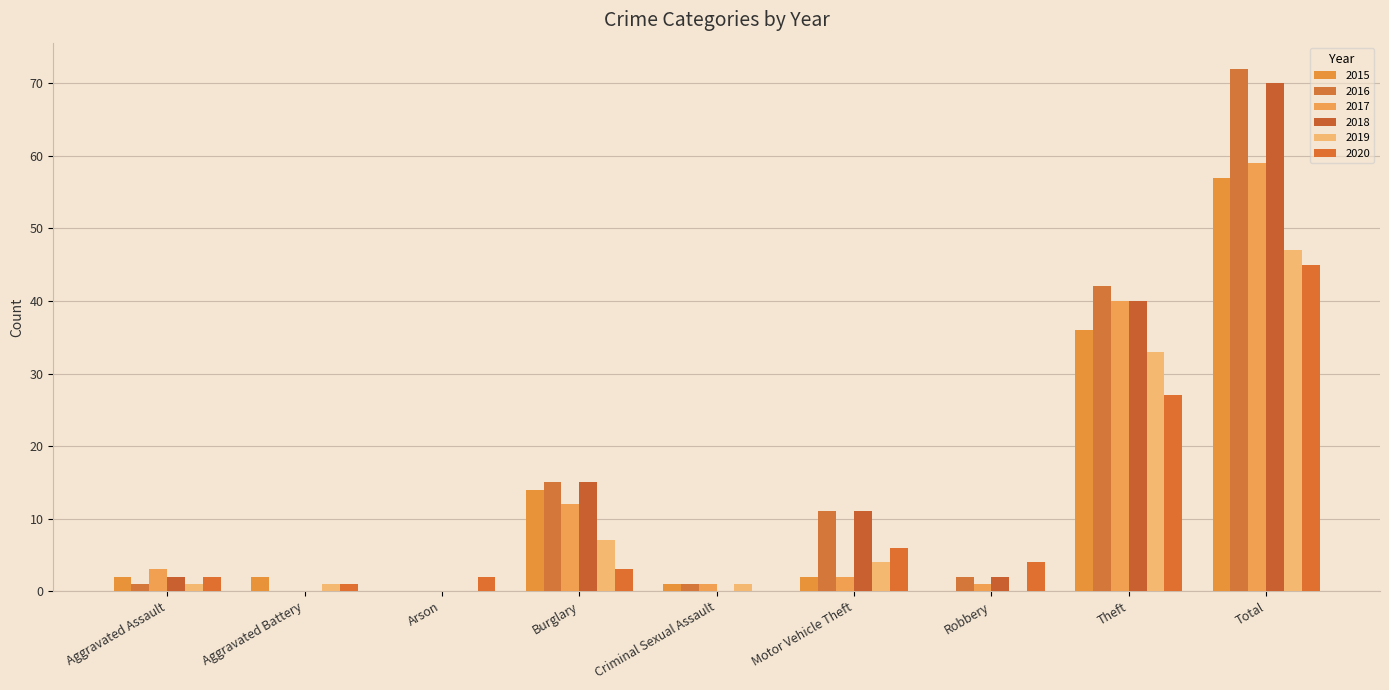

What is the label of the 2nd bar from the right?

Theft